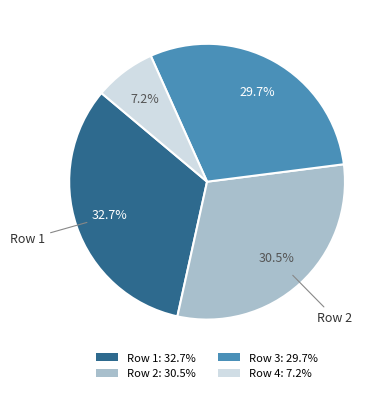

Does any single category account for the majority?

No